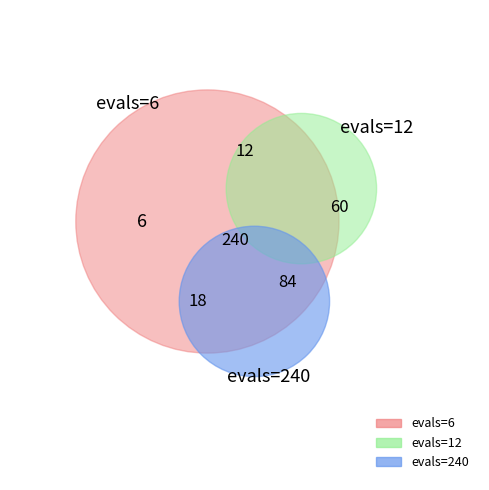

The 60 slice represents 20% of the pie. True or false?

True